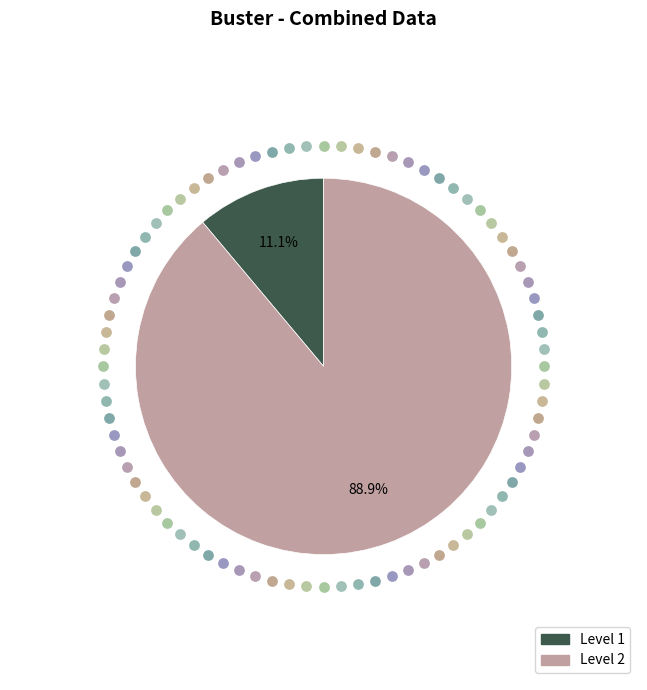

How many slices are in this pie chart?

2